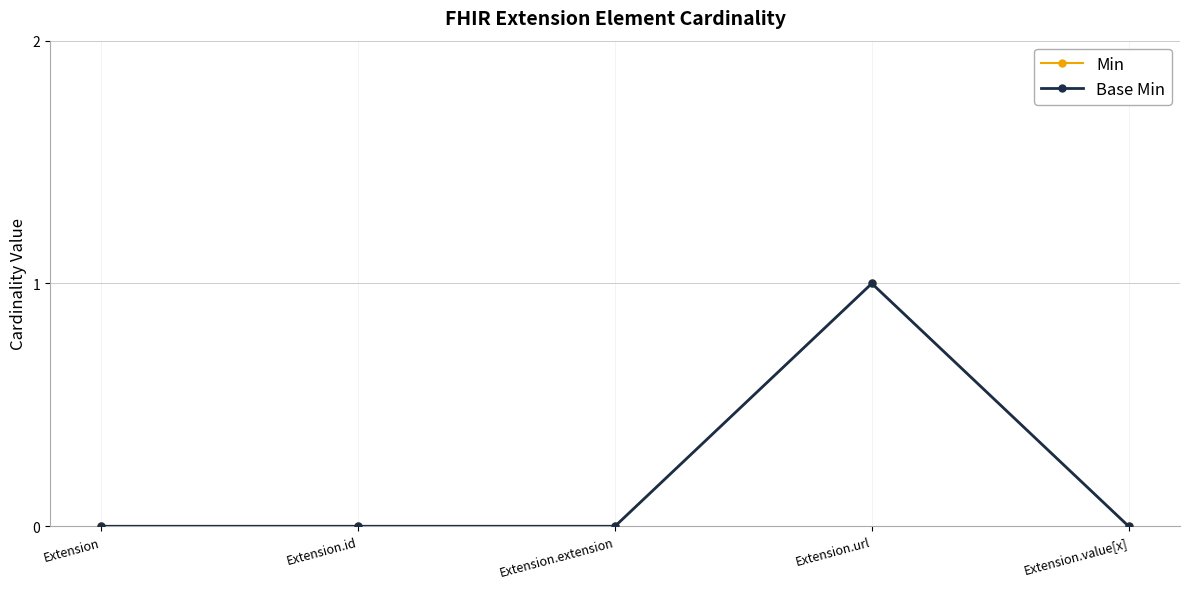

Does the chart have visible grid lines?

Yes